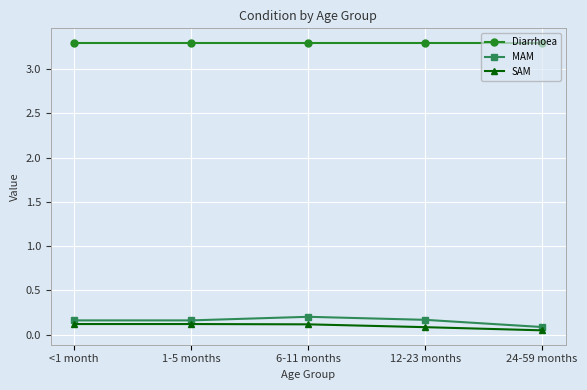

What is the label of the 2nd point from the left?

1-5 months